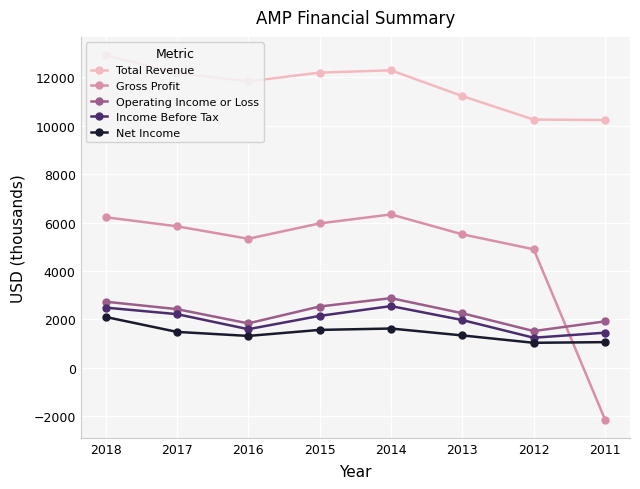

What is the difference between the Operating Income or Loss values at 2017 and 2018?

308